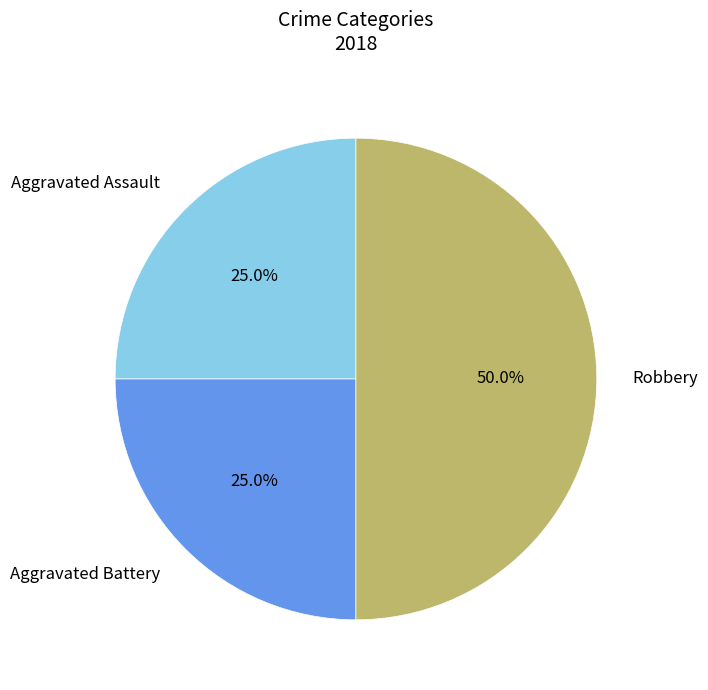

To the nearest percent, what is the combined percentage of Robbery and Aggravated Battery?

75%